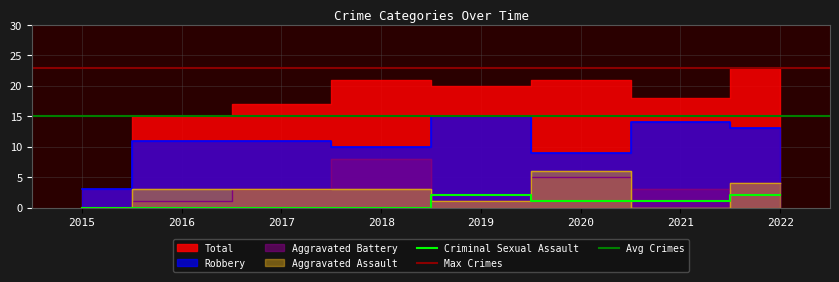

At which label does Criminal Sexual Assault reach its peak?

2019